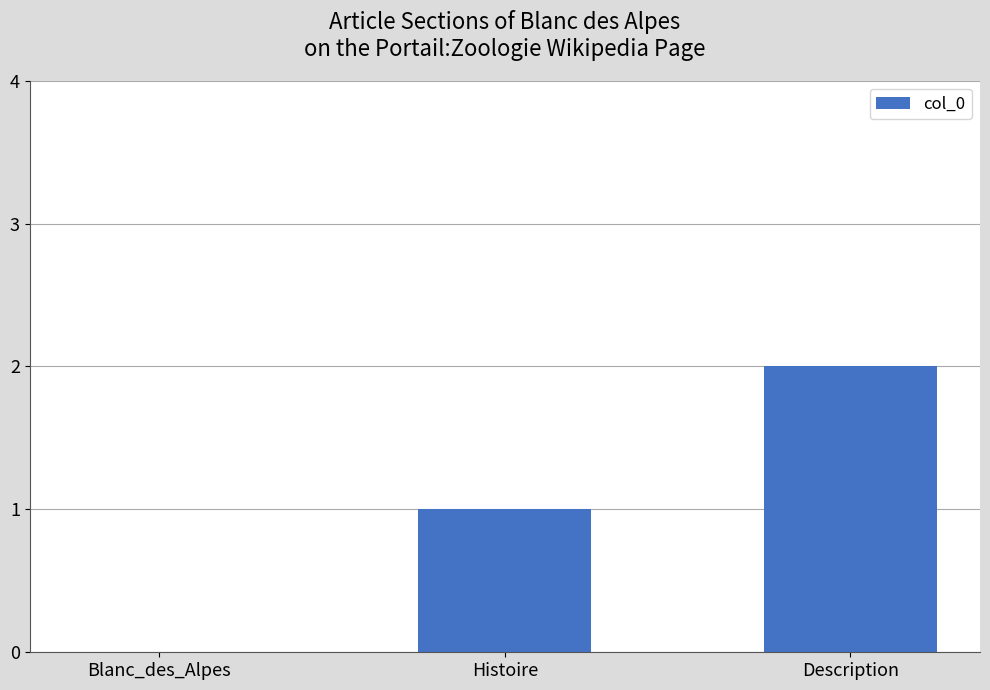

What is the sum of all values?

3